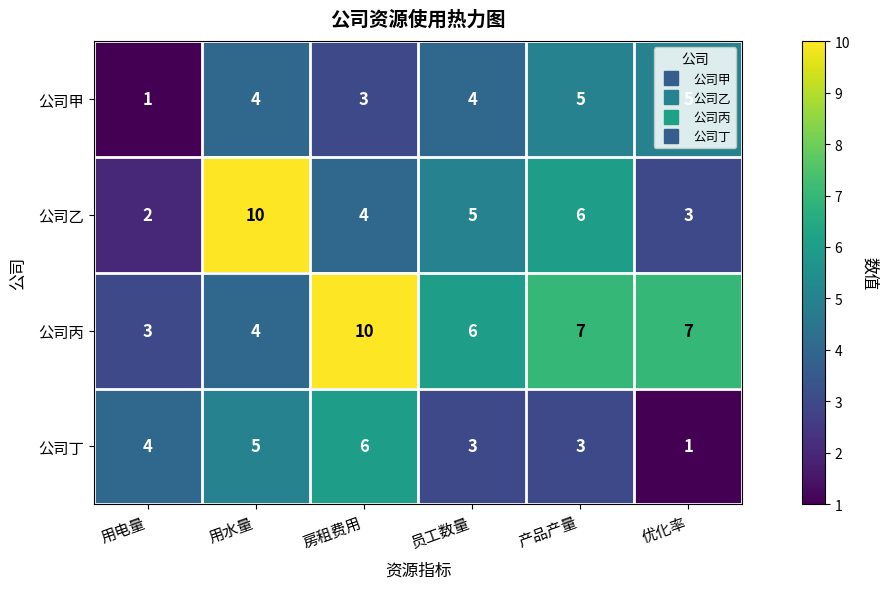

At 产品产量, list the series in order from smallest to largest.

公司丁, 公司甲, 公司乙, 公司丙